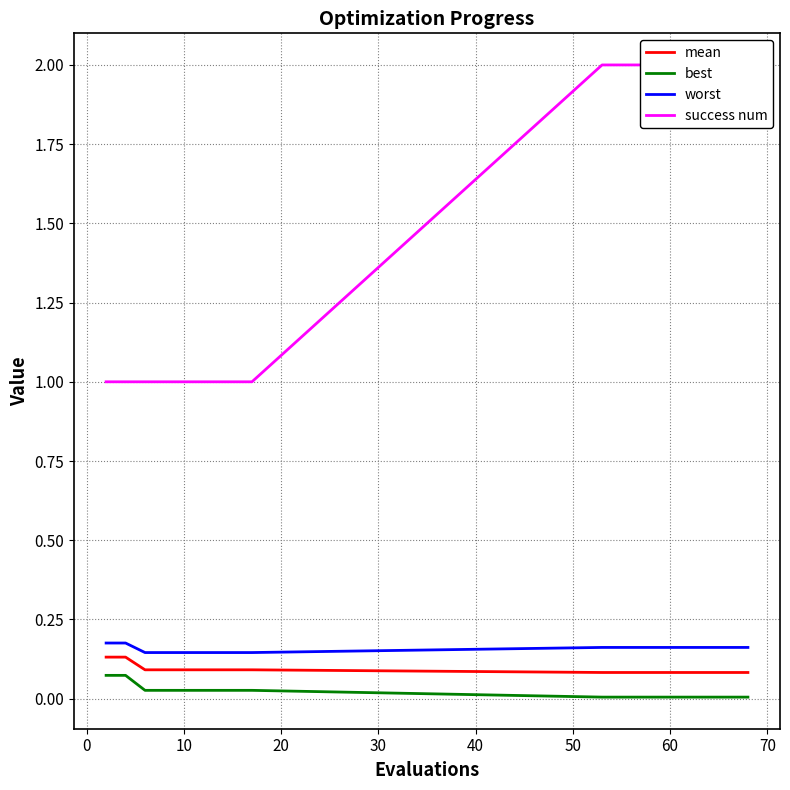

True or false: mean and best intersect in this chart.

False